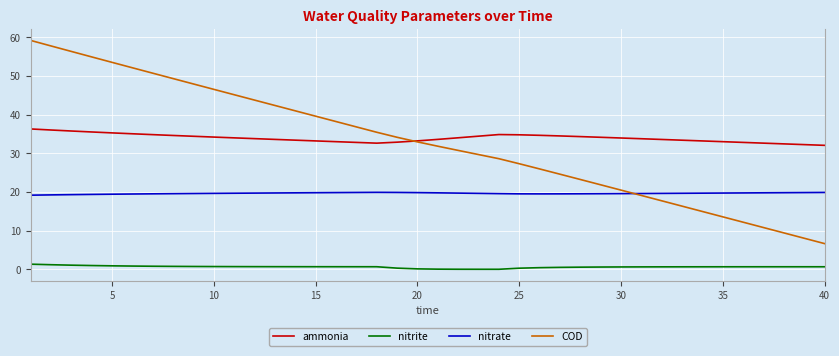

True or false: nitrate and ammonia cross at least once.

False